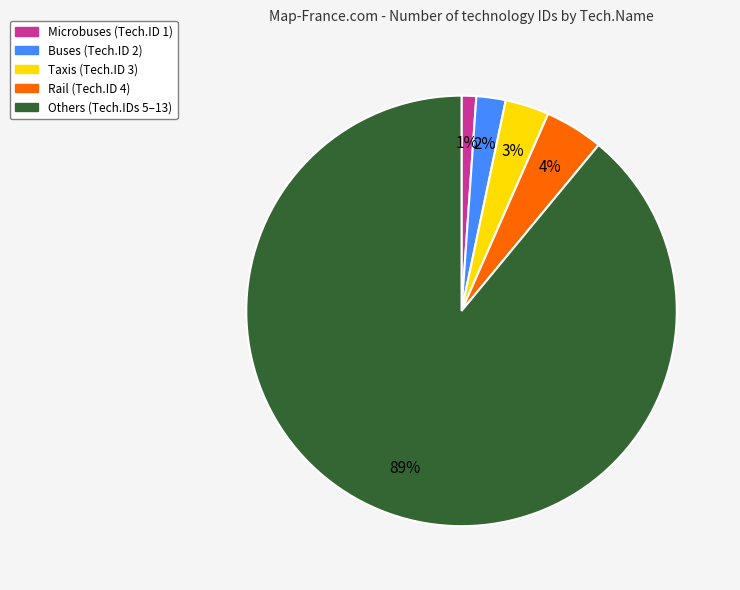

To the nearest percent, what is the average slice percentage?

20%